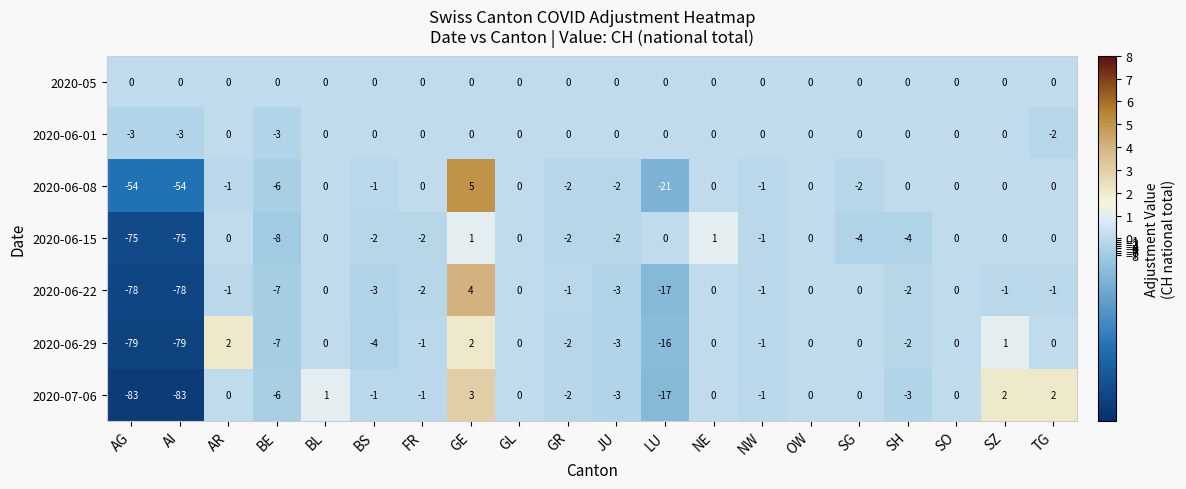

Read the 2020-06-29 value at LU, to the nearest 5.

-15